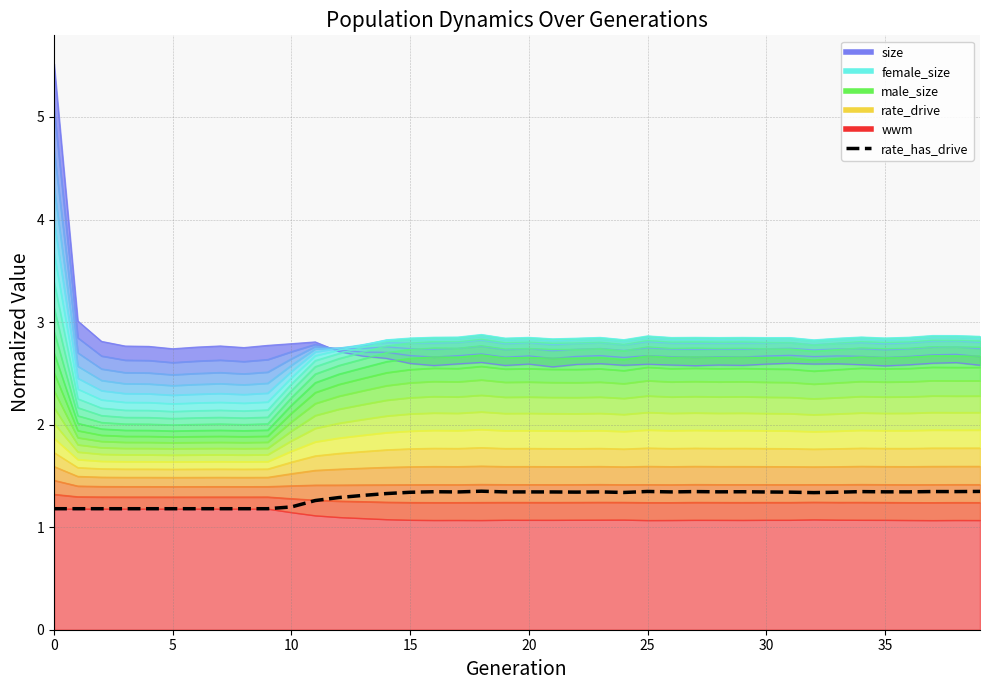

True or false: there are more than 1 points higher than both neighbors.

True